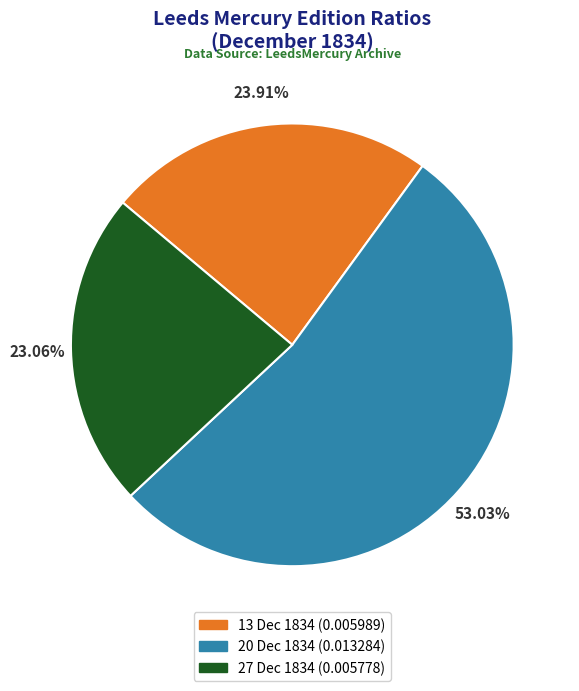

Count the number of slices in the pie.

3